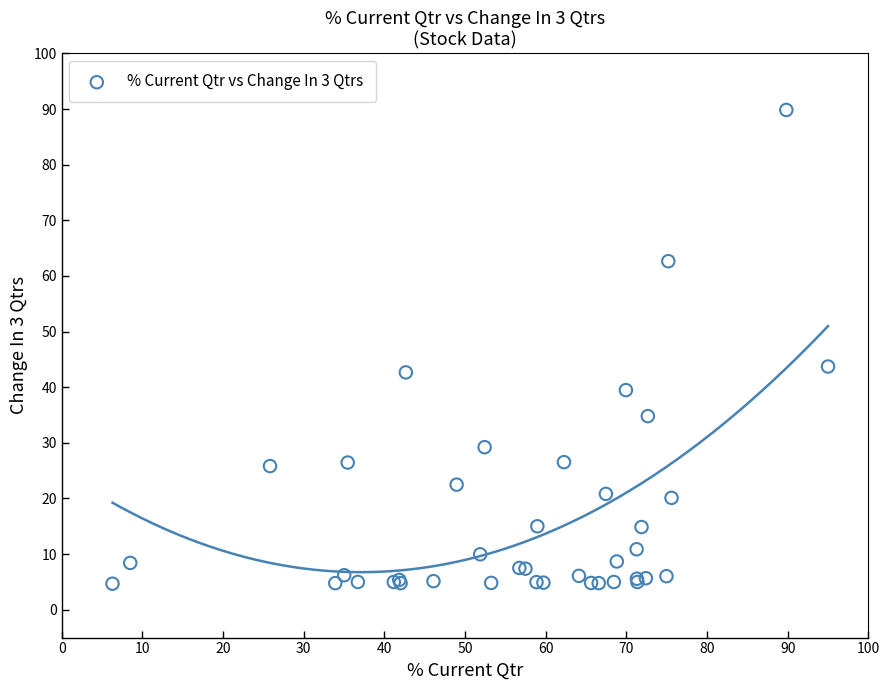

What Y value in the scatter plot is closest to 47?

43.7